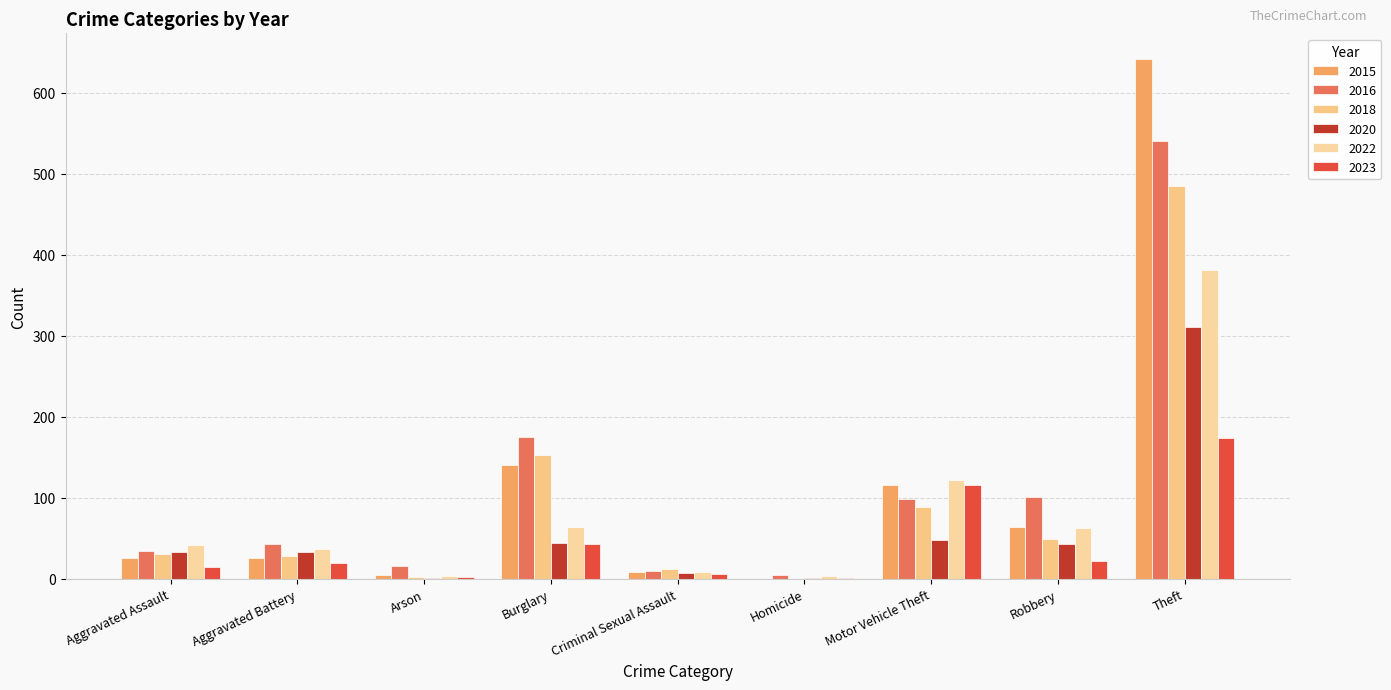

The value of 2020 at Burglary is 77. True or false?

False